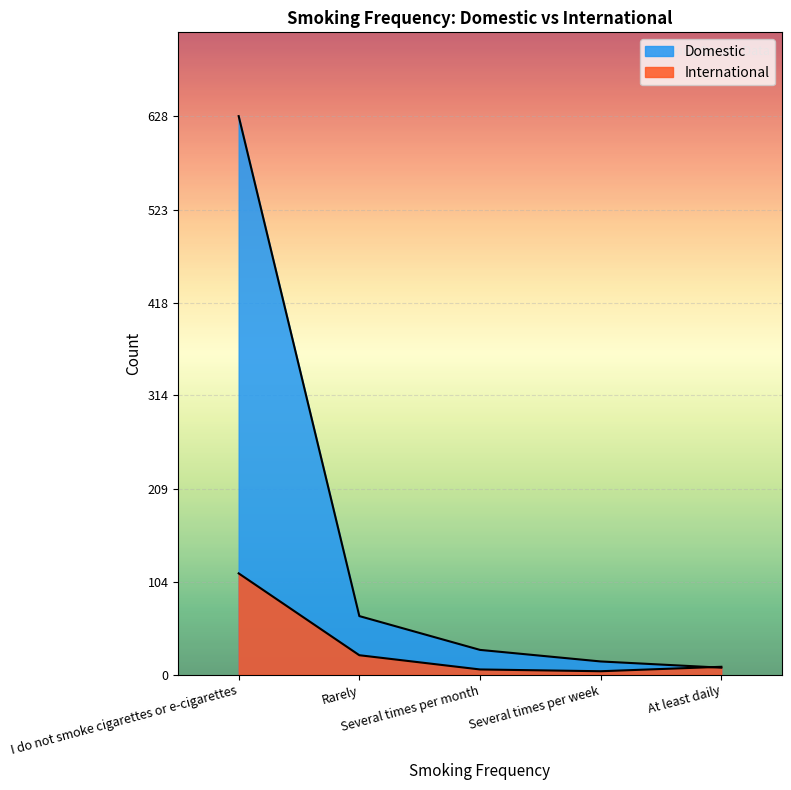

Between Several times per month and Rarely, which is larger?

Rarely